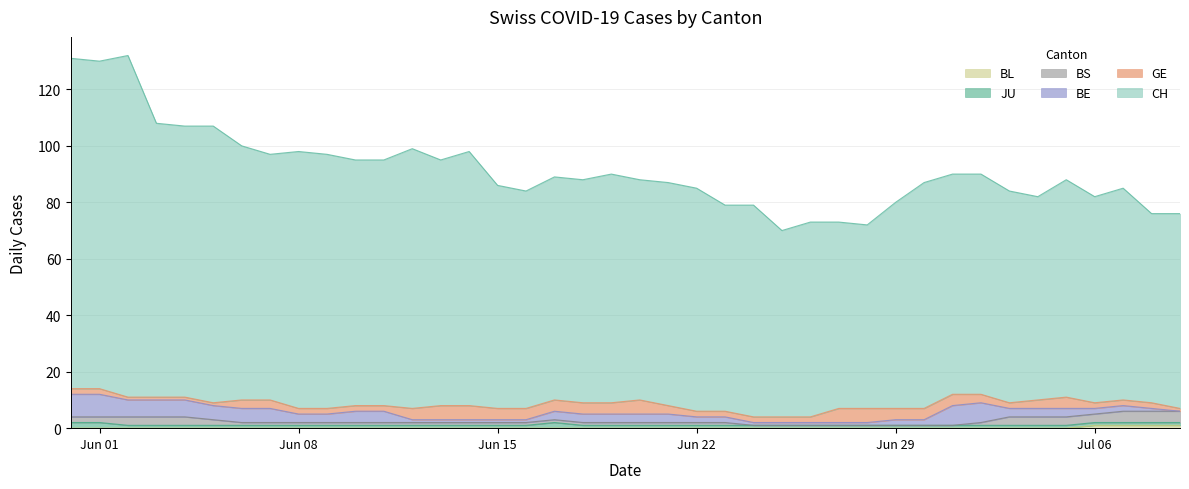

What value does the BS series have at 3?

3